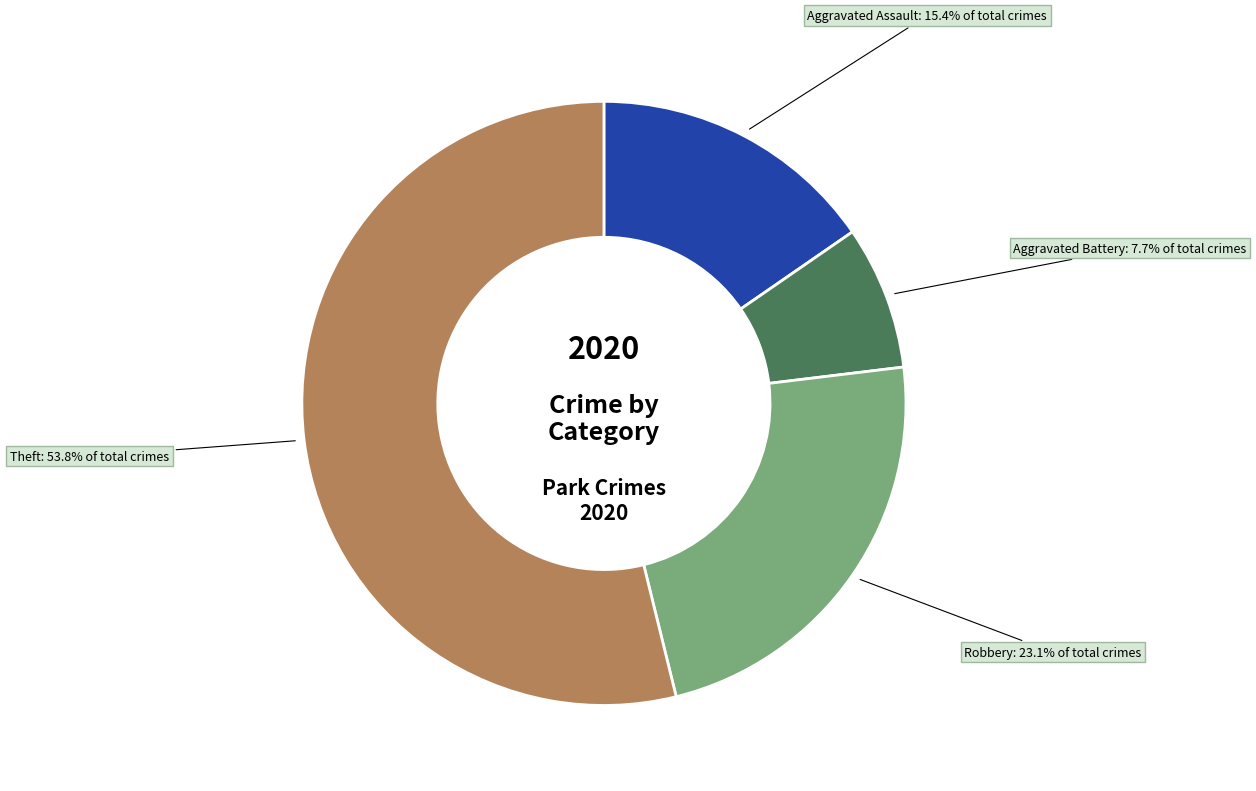

To the nearest percent, what is the combined percentage of Theft and Aggravated Assault?

69%